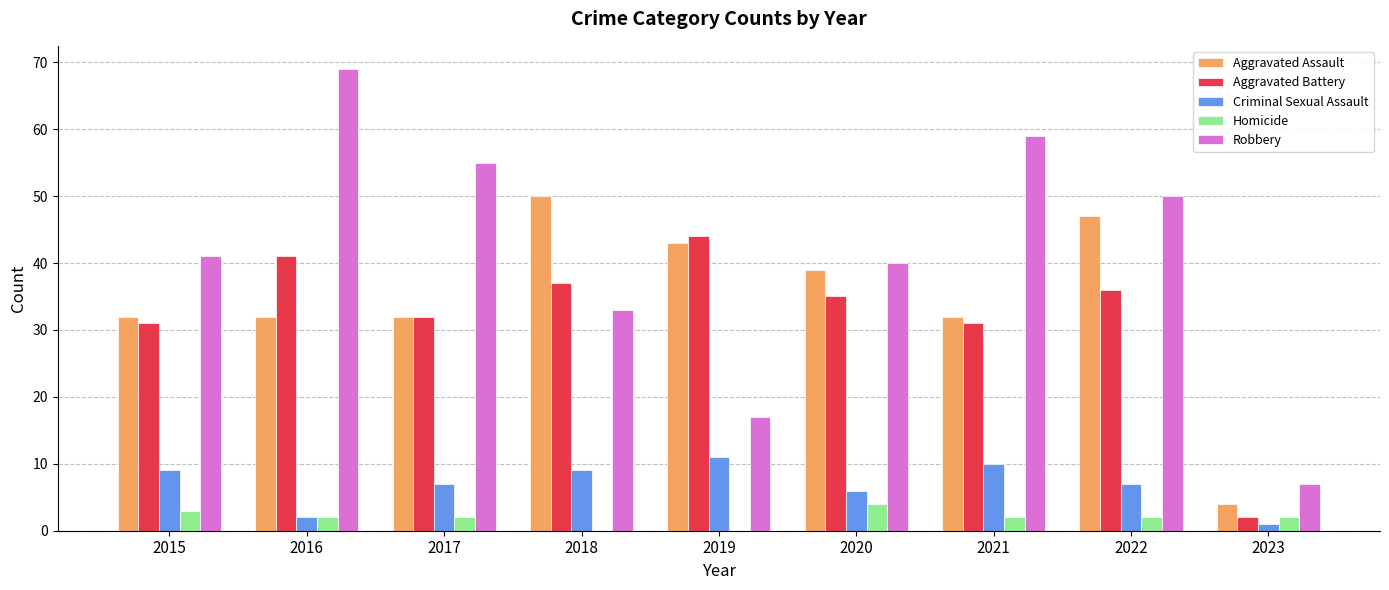

The Aggravated Assault series shows 50 at 2018. True or false?

True